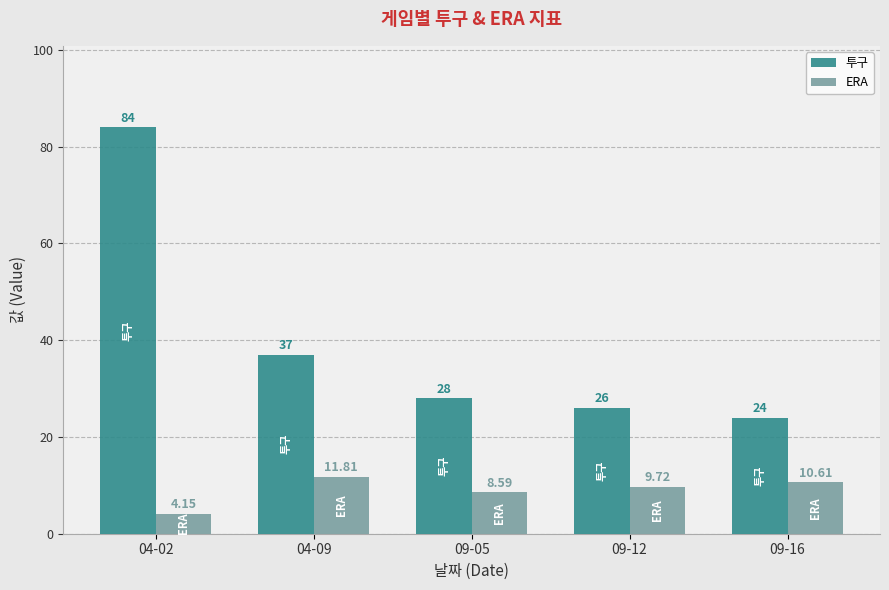

The ERA series shows 9.7 at 09-12. True or false?

True